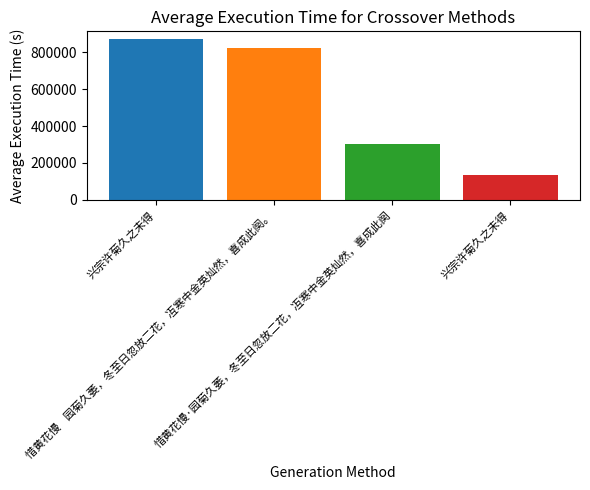

Rank the categories by value from lowest to highest.

兴宗许菊久之未得, 惜黄花慢·园菊久萎，冬至日忽放二花，冱寒中金英灿然，喜成此阕, 惜黄花慢    园菊久萎，冬至日忽放二花，冱寒中金英灿然，喜成此阕。, 兴宗许菊久之未得